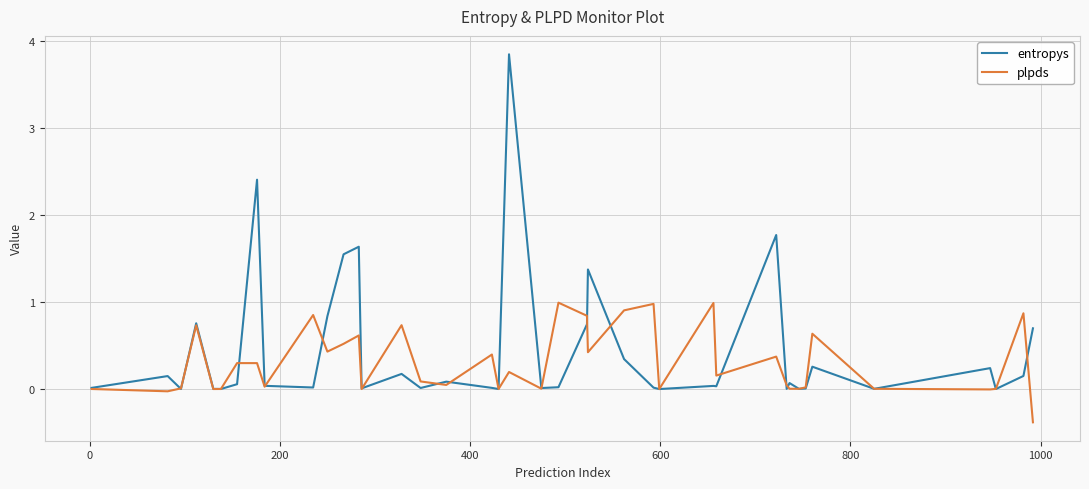

What is the smallest value displayed?

-0.4